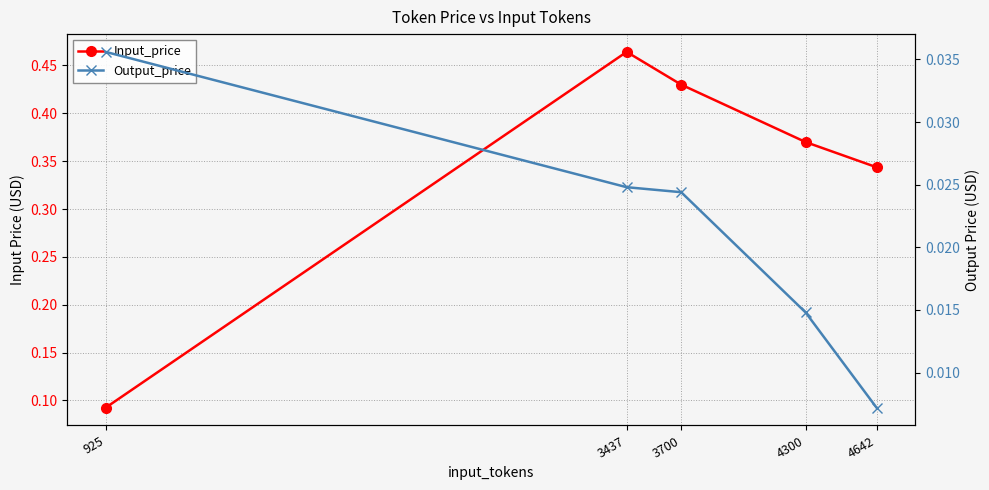

At which label is Input_price closest to 0?

925